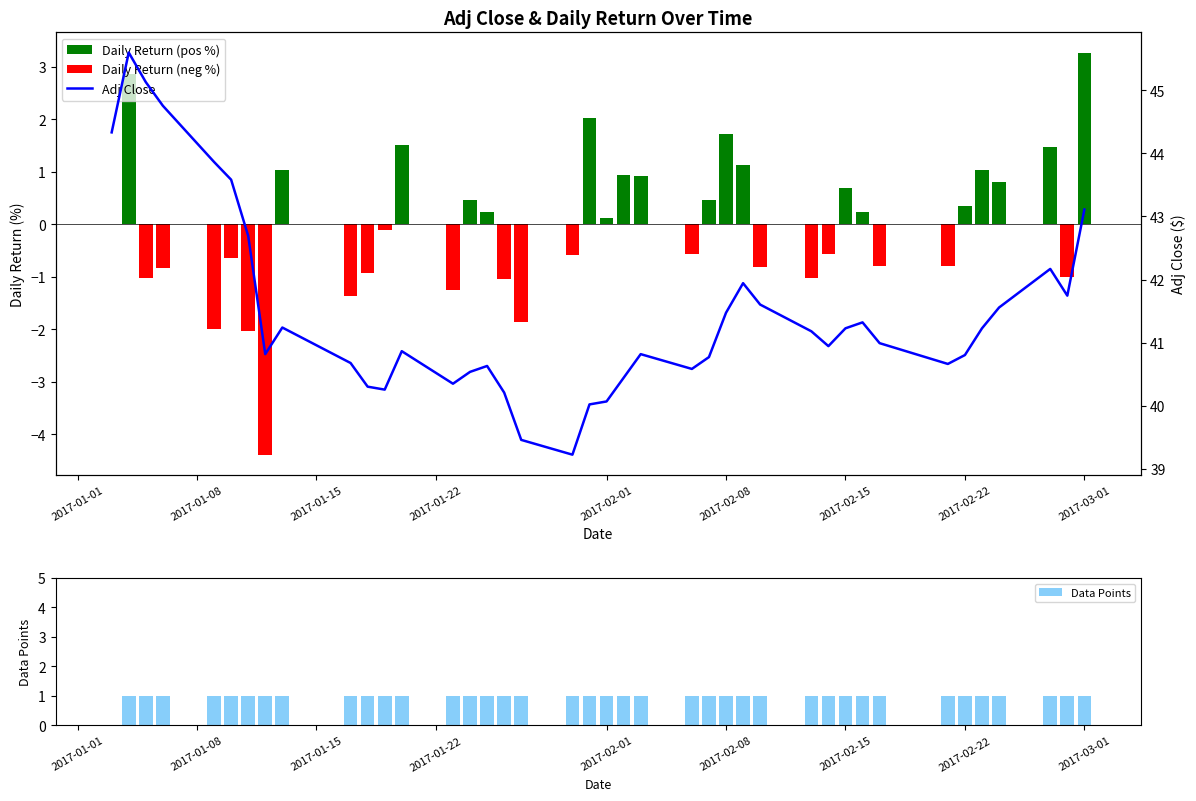

What is the difference between the second highest and minimum values in the Adj Close series?

5.9